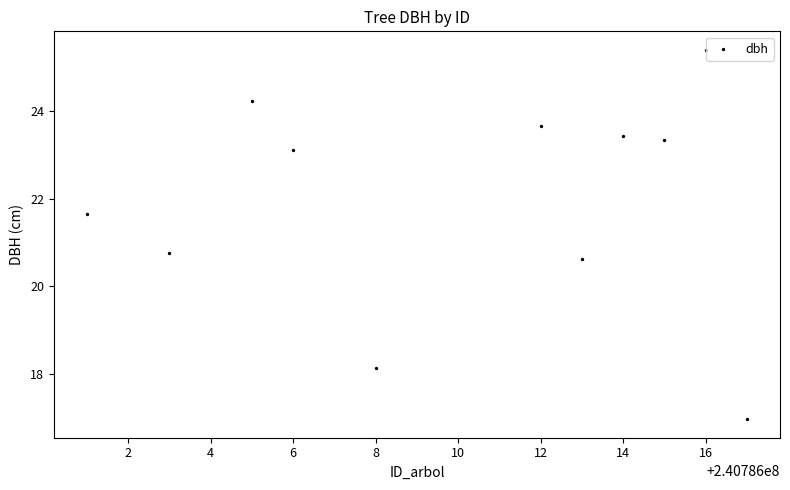

What is the average X value?

240786010.0